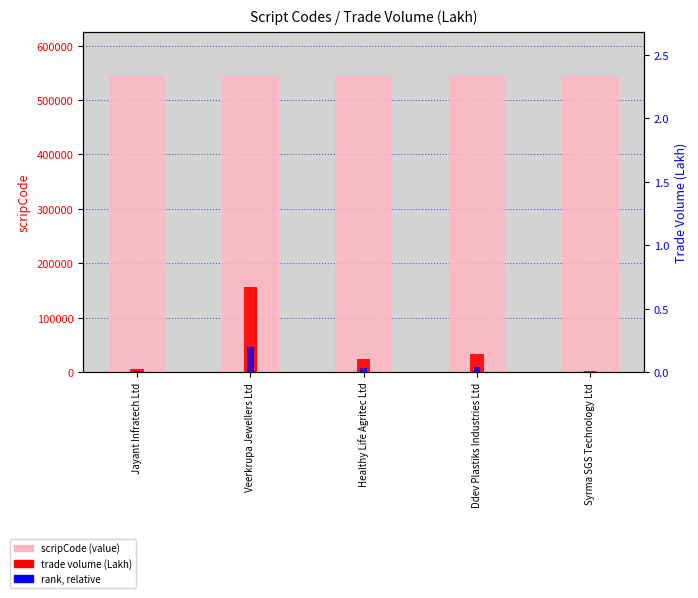

How many series are shown in this chart?

3